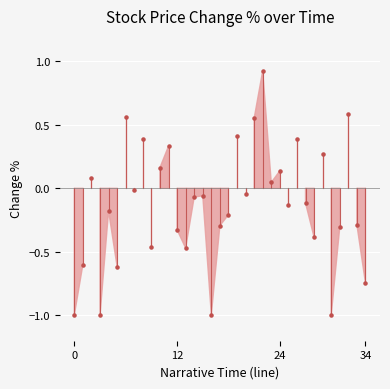

What is the range of Y values (max minus min)?

1.9